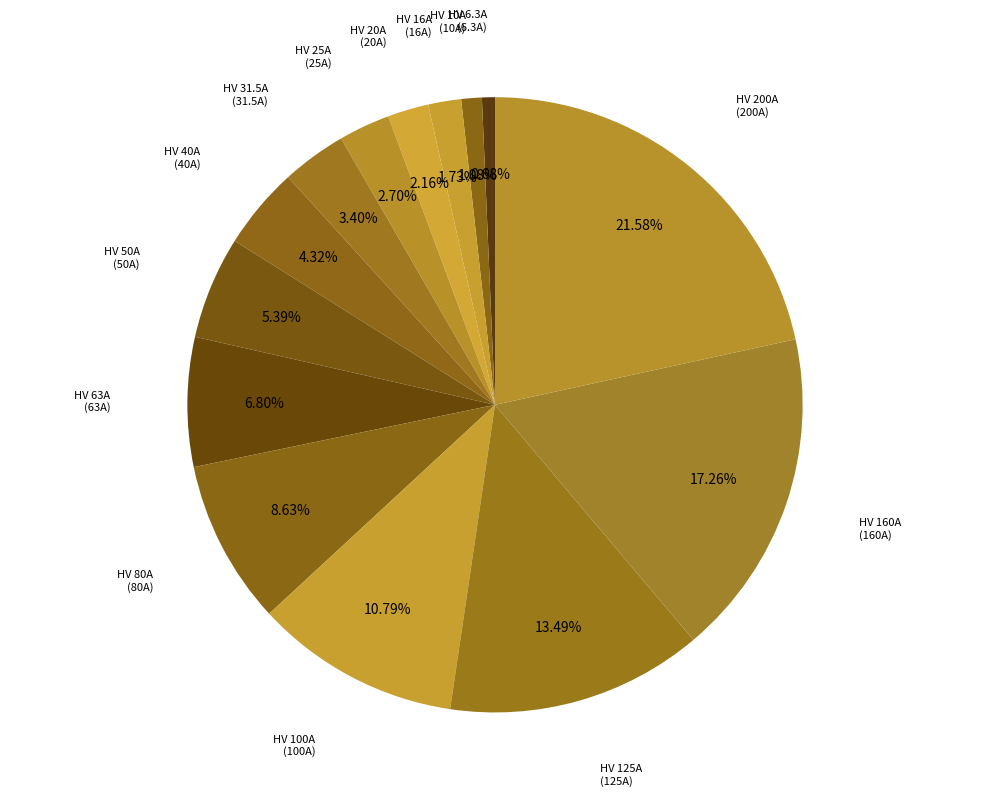

Combined, do HV 100A and HV 31.5A account for over 50%?

No